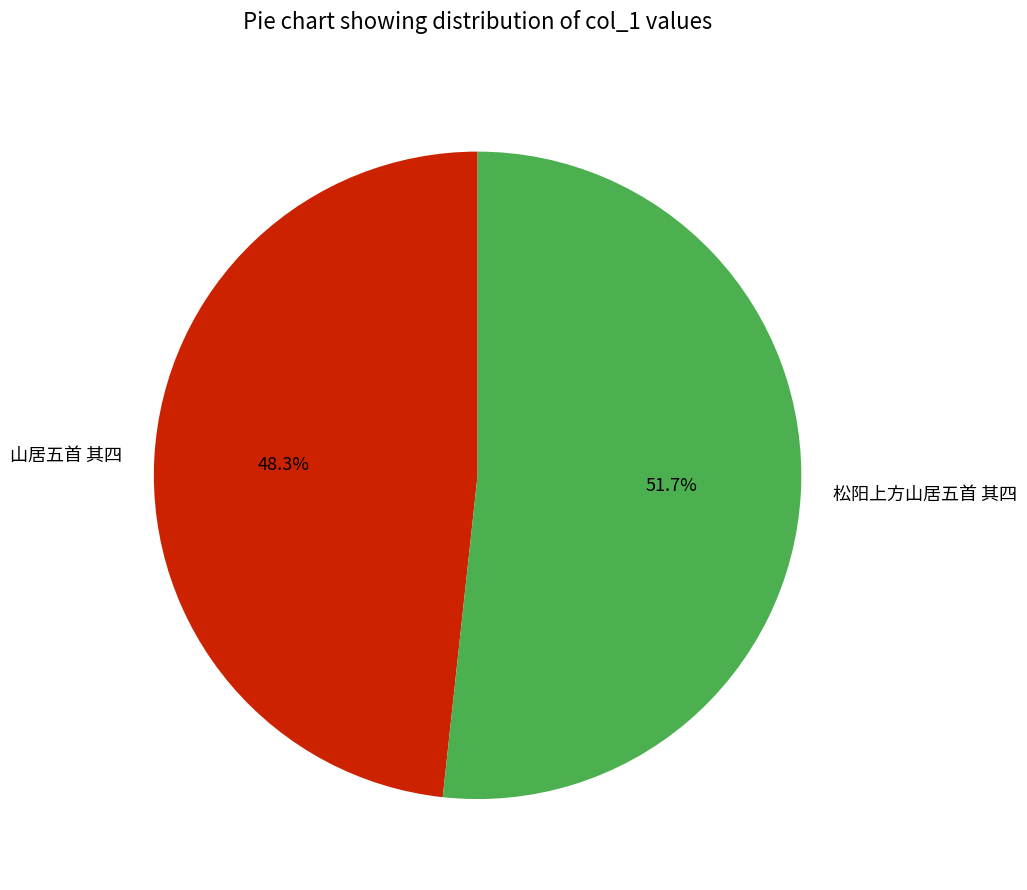

Count the number of slices in the pie.

2